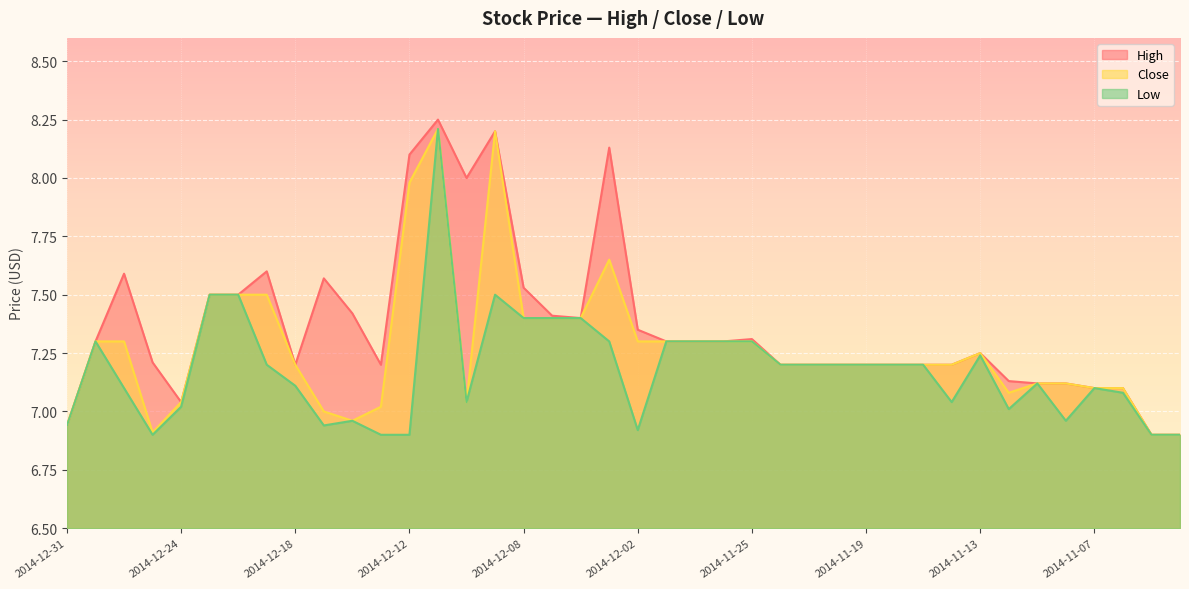

True or false: High and Close intersect in this chart.

False